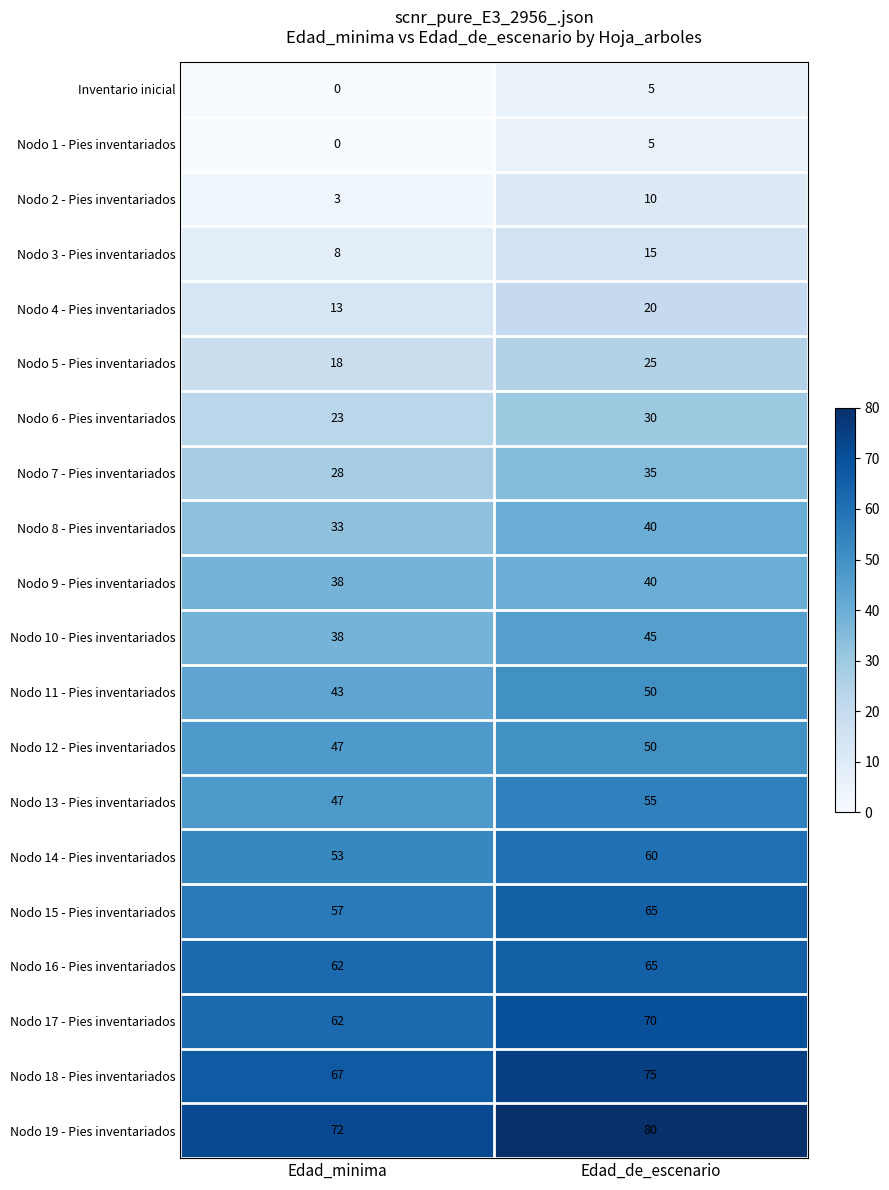

At which category is the sum across all series the highest?

Edad_de_escenario